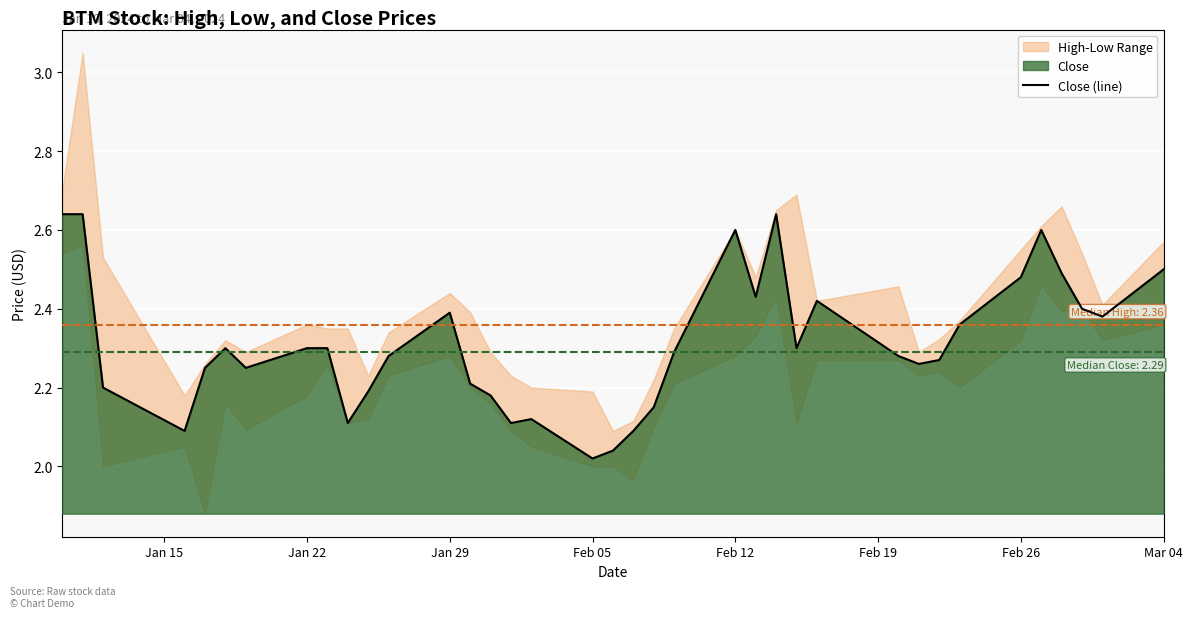

Is it true that Close (line) equals 2.5 at Mar 04?

True